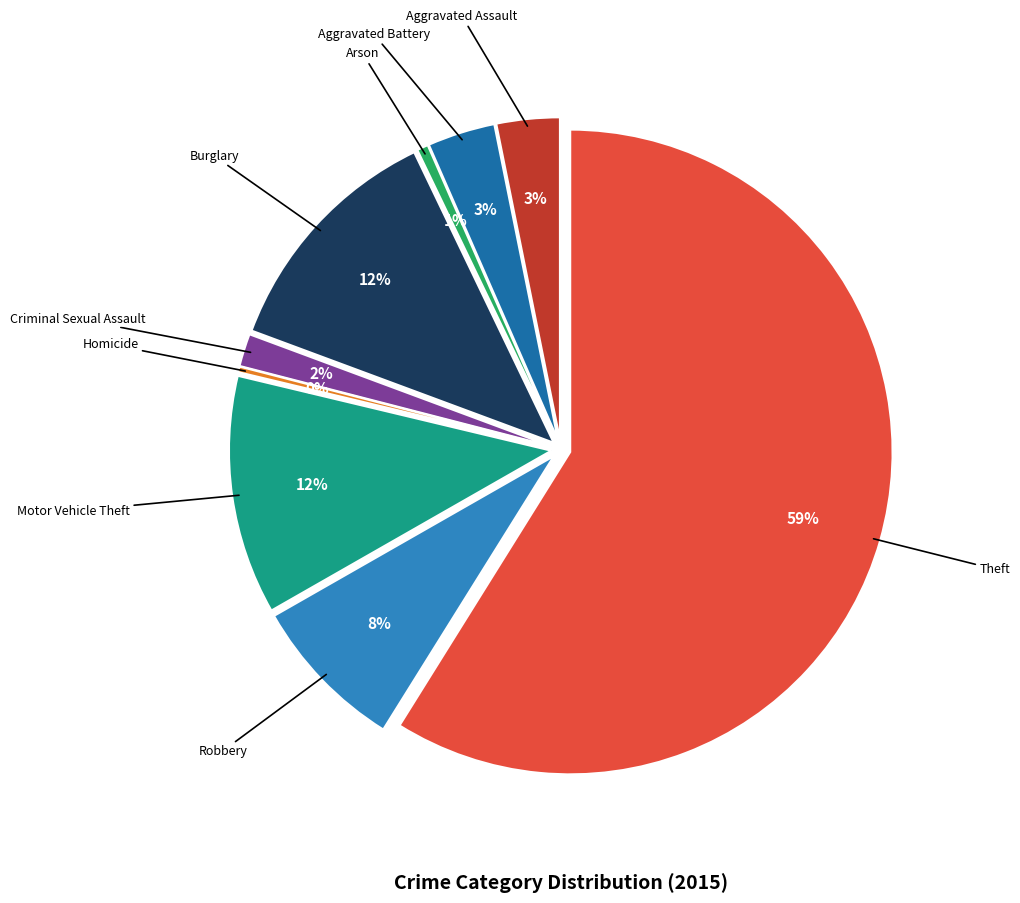

What percentage do Homicide and Aggravated Battery together represent?

3.7%